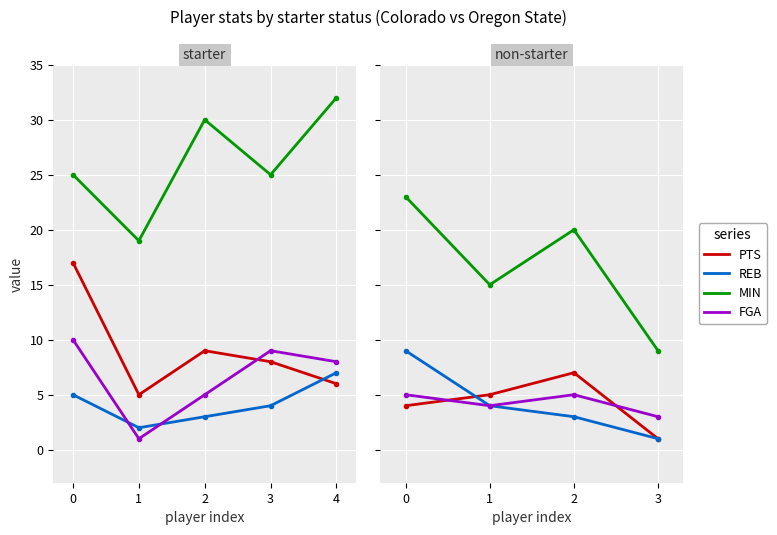

Reading right to left, extract all data points from this chart.

PTS: 3=1	2=7	1=5	0=4
REB: 3=1	2=3	1=4	0=9
MIN: 3=9	2=20	1=15	0=23
FGA: 3=3	2=5	1=4	0=5